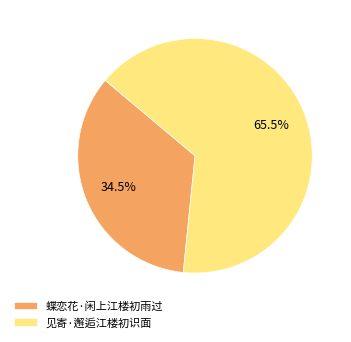

How many segments does this pie chart have?

2